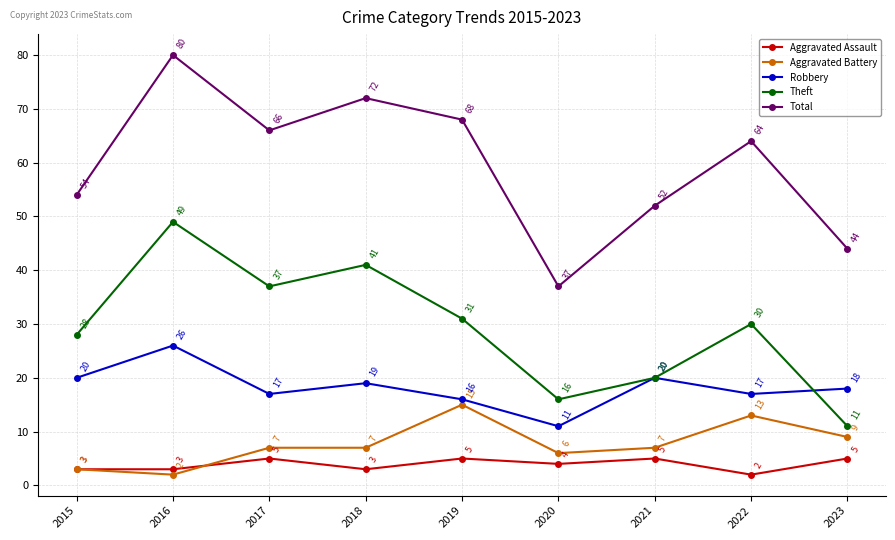

At 2019, list the series in order from largest to smallest.

Total, Theft, Robbery, Aggravated Battery, Aggravated Assault